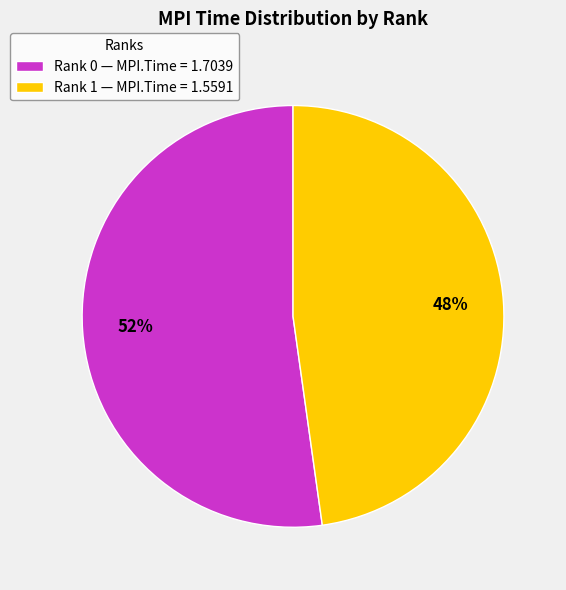

Is the sum of Rank 0 and Rank 1 greater than half?

Yes